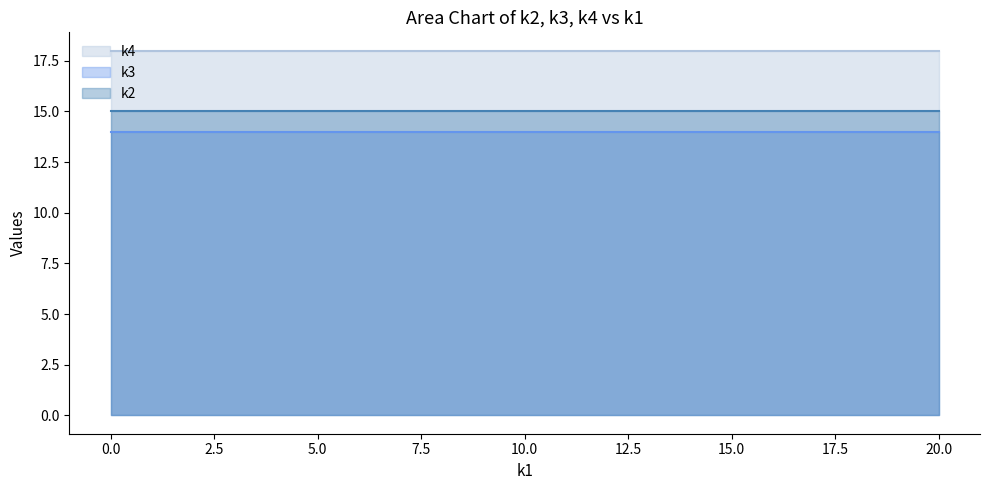

Reading right to left, list all the values displayed in this chart.

k2: t19=15	t18=15	t17=15	t16=15	t15=15	t14=15	t13=15	t12=15	t11=15	t10=15	t9=15	t8=15	t7=15	t6=15	t5=15	t4=15	t3=15	t2=15	t1=15	t0=15
k3: t19=14	t18=14	t17=14	t16=14	t15=14	t14=14	t13=14	t12=14	t11=14	t10=14	t9=14	t8=14	t7=14	t6=14	t5=14	t4=14	t3=14	t2=14	t1=14	t0=14
k4: t19=18	t18=18	t17=18	t16=18	t15=18	t14=18	t13=18	t12=18	t11=18	t10=18	t9=18	t8=18	t7=18	t6=18	t5=18	t4=18	t3=18	t2=18	t1=18	t0=18